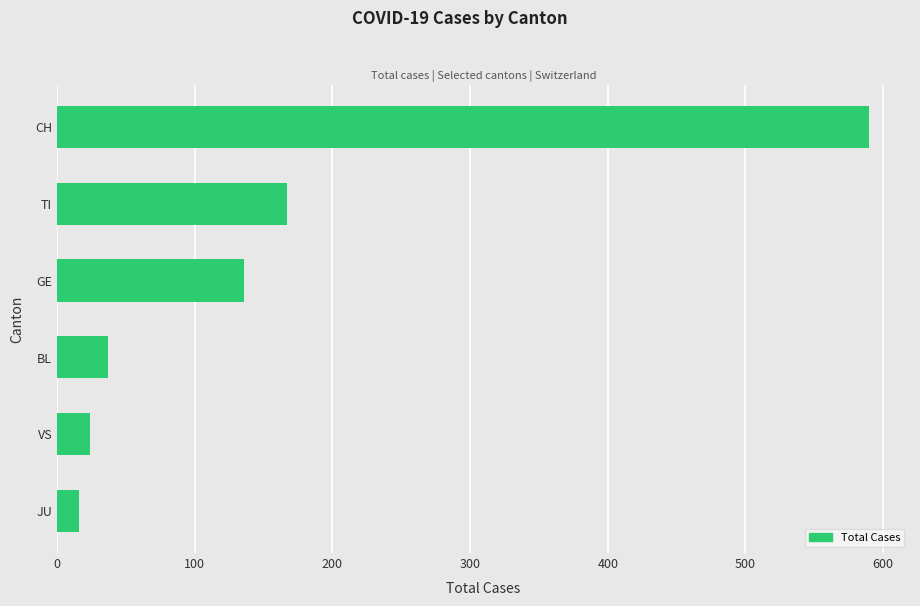

Are the bars horizontal?

Yes